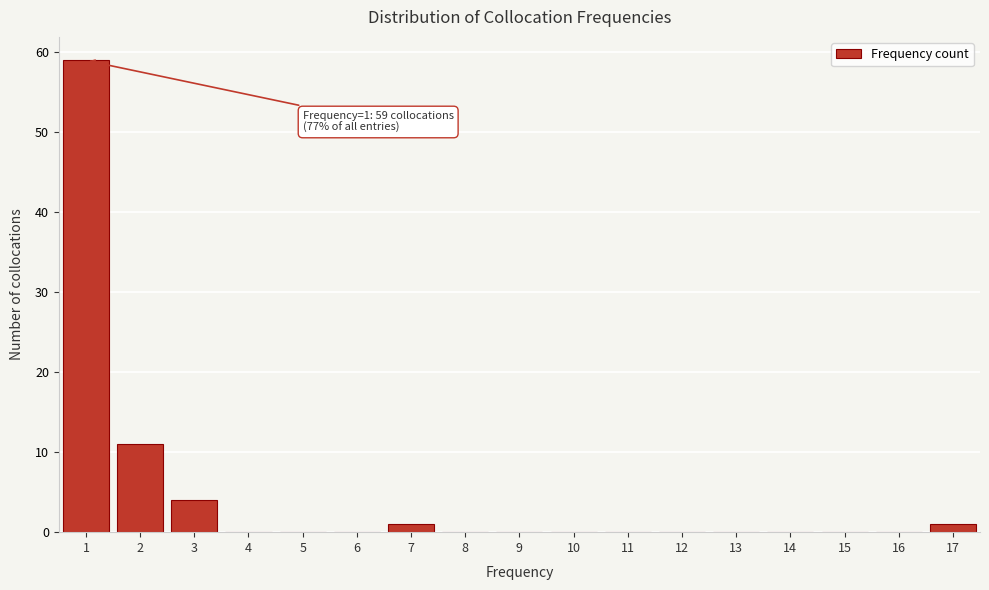

Reading left to right, transcribe all the data shown in this chart.

1=59	2=11	3=4	4=0	5=0	6=0	7=1	8=0	9=0	10=0	11=0	12=0	13=0	14=0	15=0	16=0	17=1